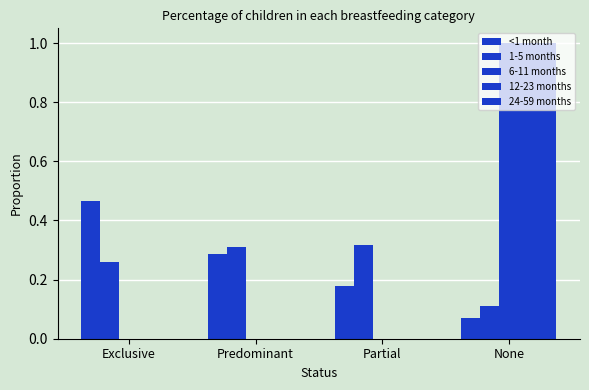

How many groups of bars are there?

4